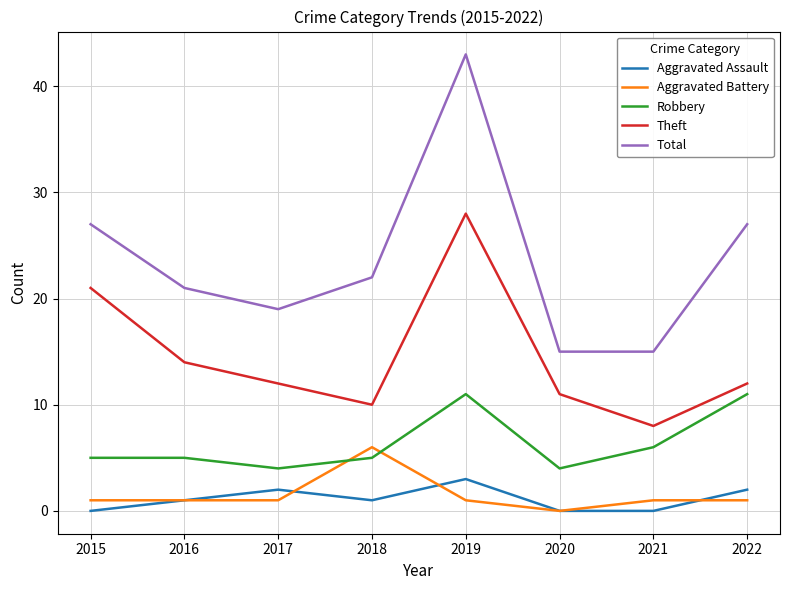

How many Robbery values are between 5 and 11?

6